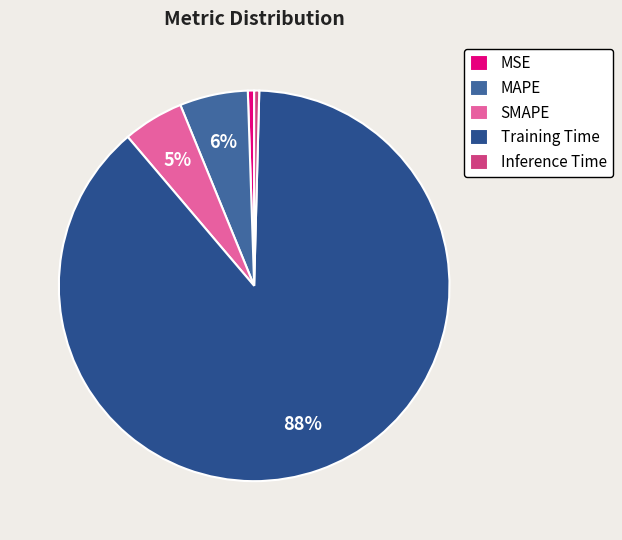

Which slice is the largest?

Training Time